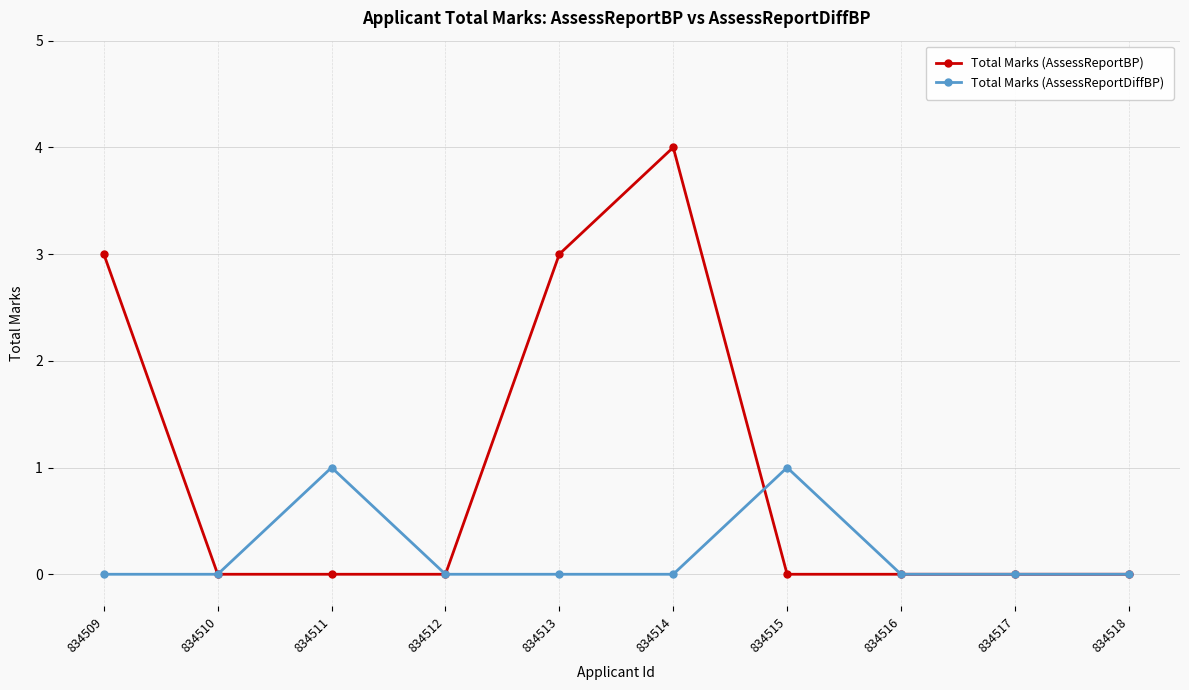

Count the number of data series in this chart.

2